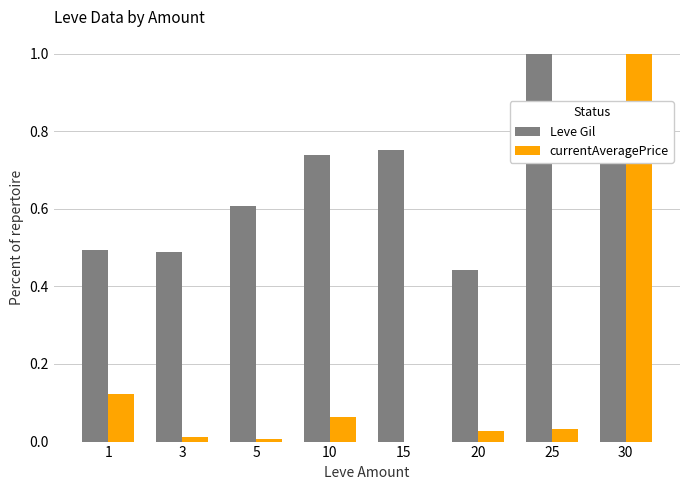

Between 3 and 30, which series saw the biggest shift?

currentAveragePrice